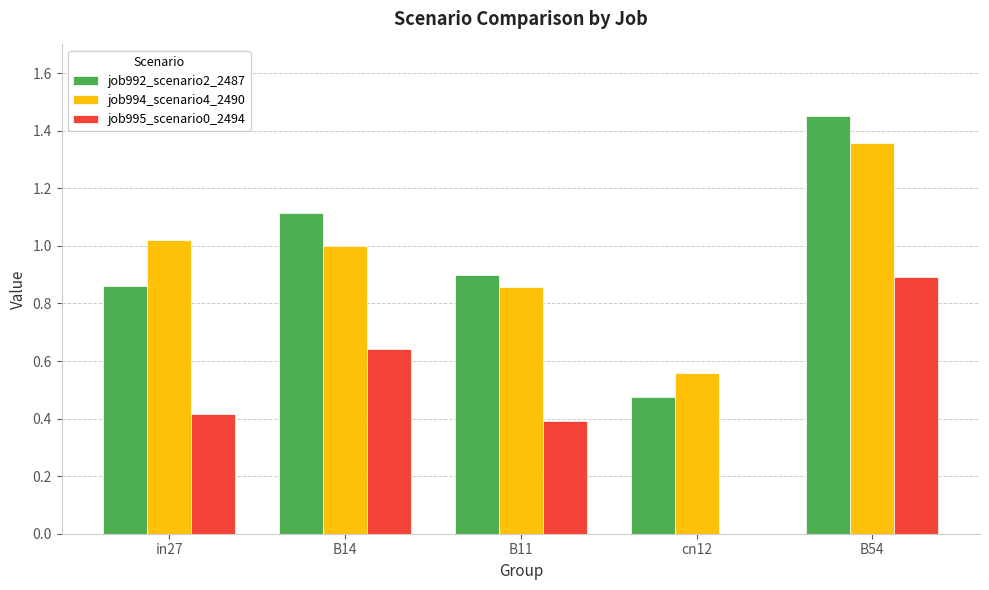

True or false: job995_scenario0_2494 has a value of 0.1 at B11.

False